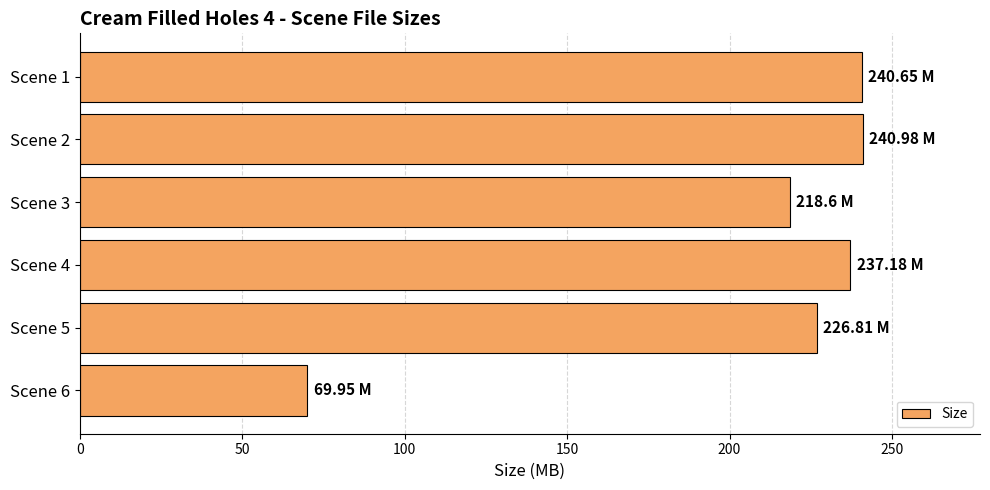

What is the sum of all values?

1234.2